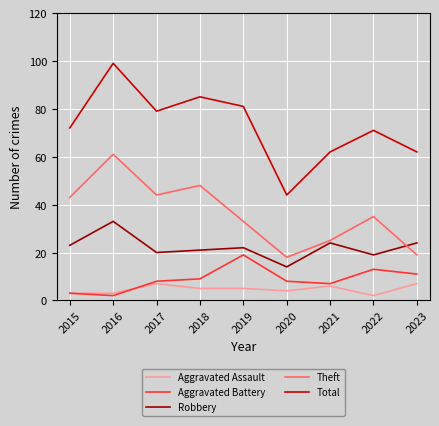

Reading left to right, extract all data points from this chart.

Aggravated Assault: 3	3	7	5	5	4	6	2	7
Aggravated Battery: 3	2	8	9	19	8	7	13	11
Robbery: 23	33	20	21	22	14	24	19	24
Theft: 43	61	44	48	33	18	25	35	19
Total: 72	99	79	85	81	44	62	71	62